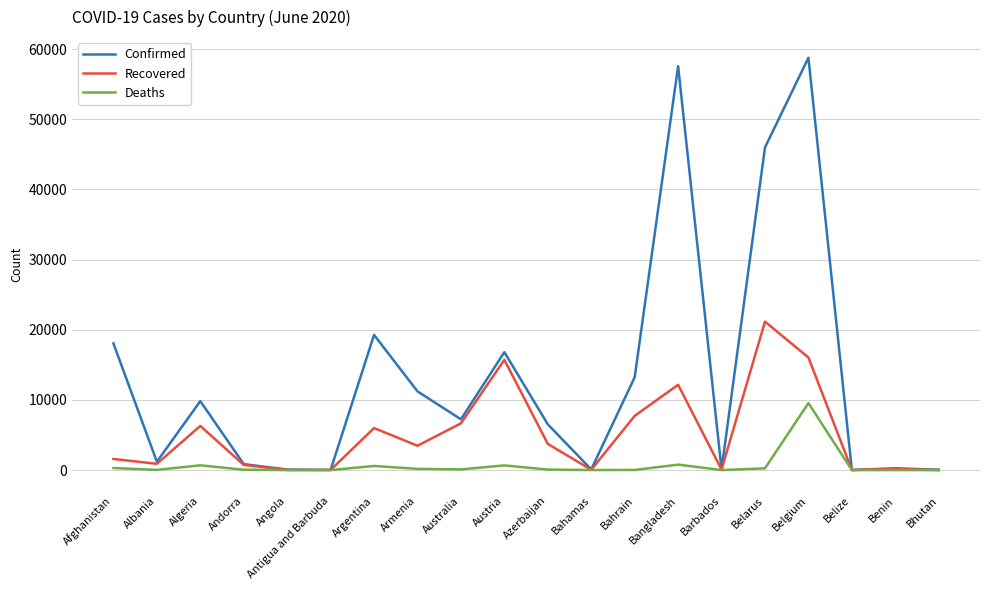

The value of Recovered at Belgium is 16048. True or false?

True